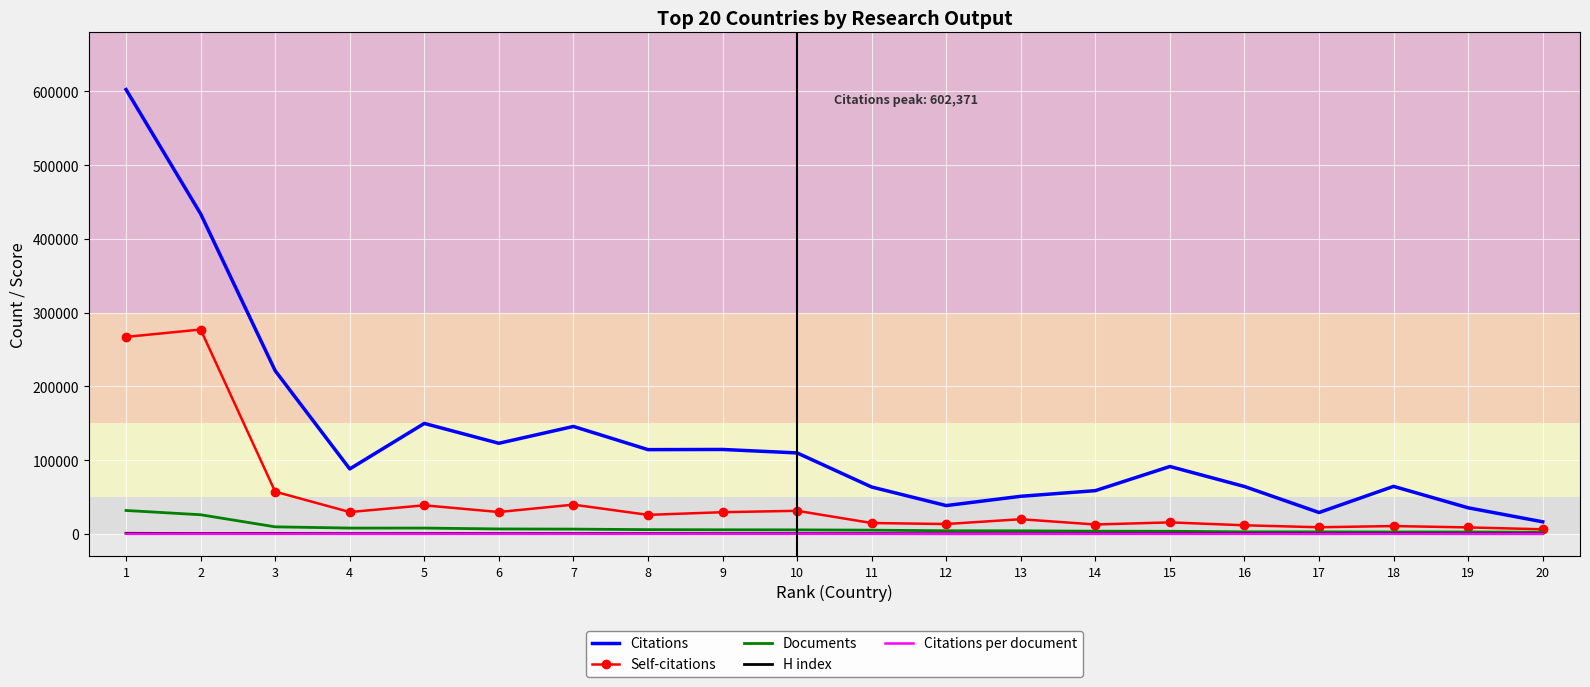

True or false: H index and Citations intersect in this chart.

False